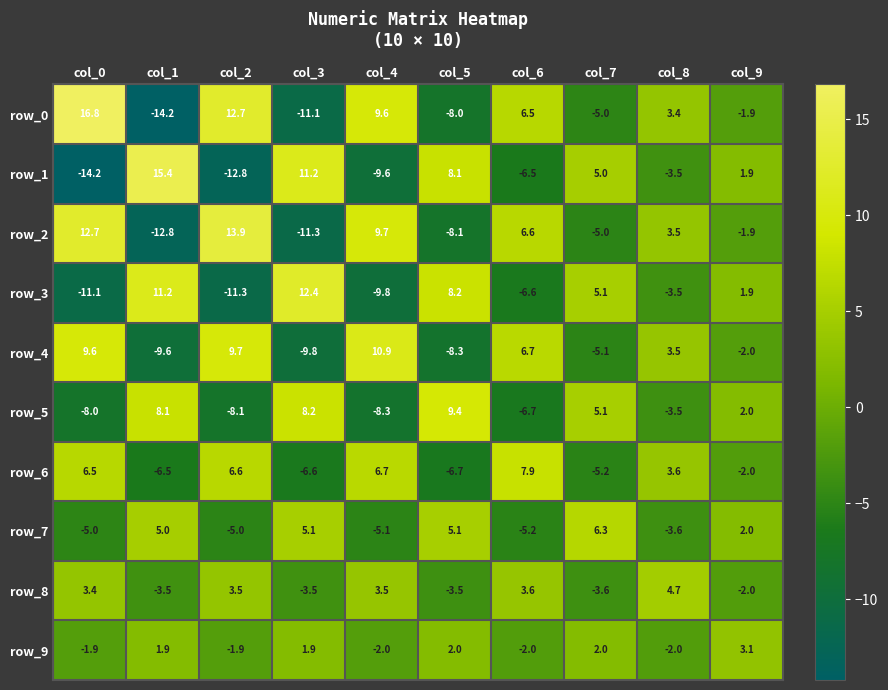

What is the maximum value shown in the chart?

16.8